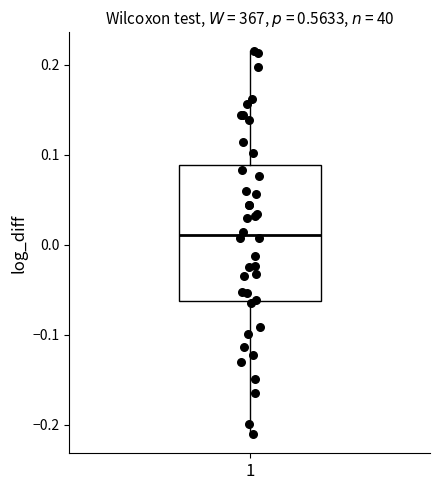

Transcribe this box plot: give where the median line is, the range the box spans, and where the two whiskers end, as read against the y-axis. The values are not printed on the chart, so give them approximately, as read against the axis.

median 0.01, box -0.06 to 0.09, whiskers -0.21 to 0.21